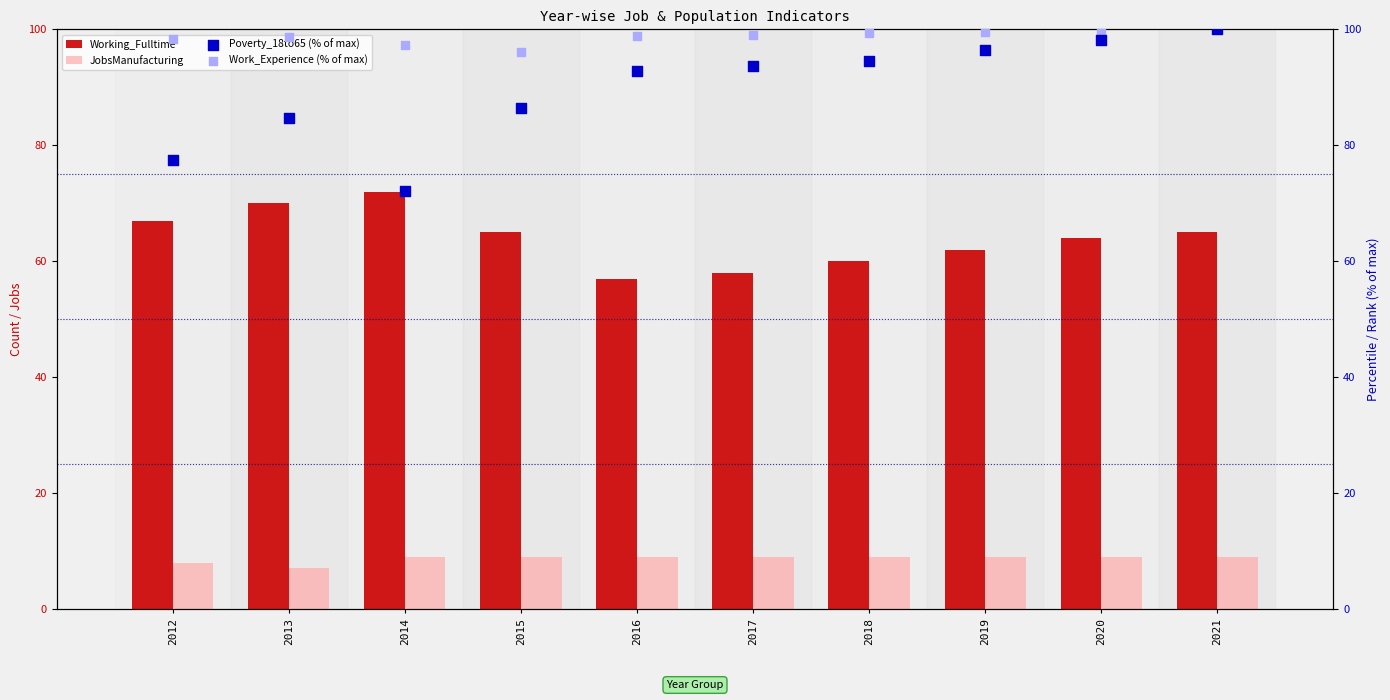

What are all the series names shown in the legend?

Working_Fulltime, JobsManufacturing, Poverty_18to65 (% of max), Work_Experience (% of max)